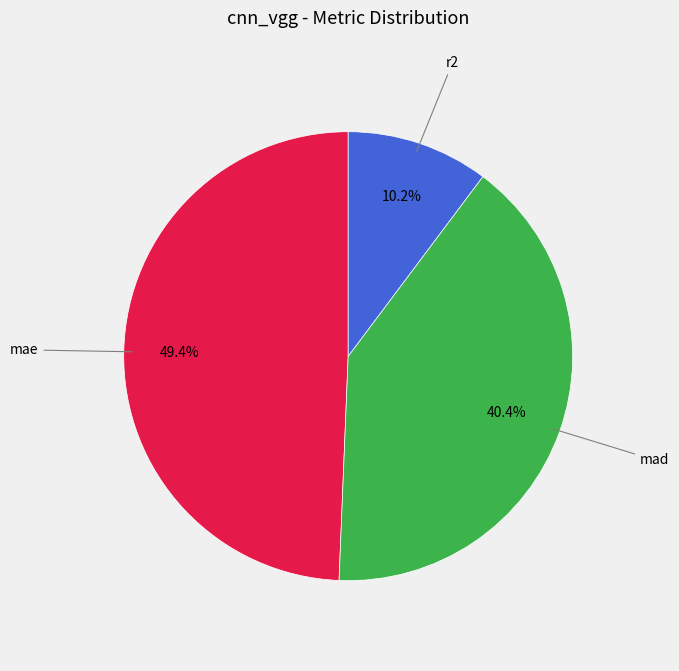

Is there any slice that represents more than half of the pie?

No